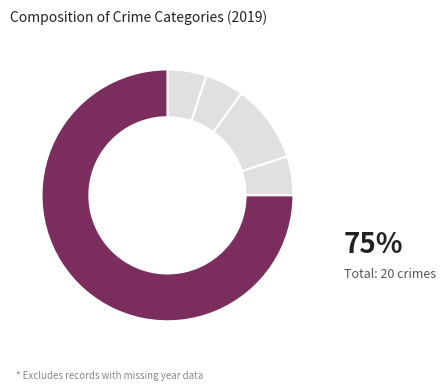

How many slices are in this pie chart?

5